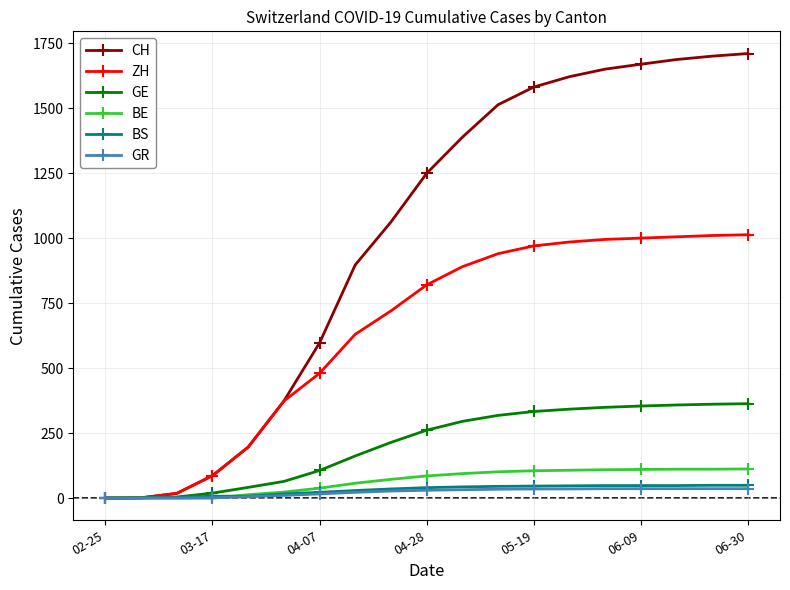

What is the maximum value for BE?

112